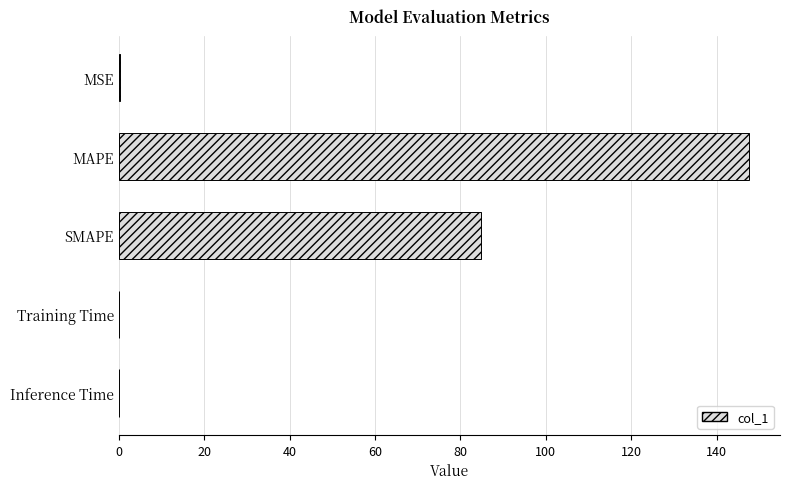

The chart shows a value of 0.0 at Inference Time. True or false?

True